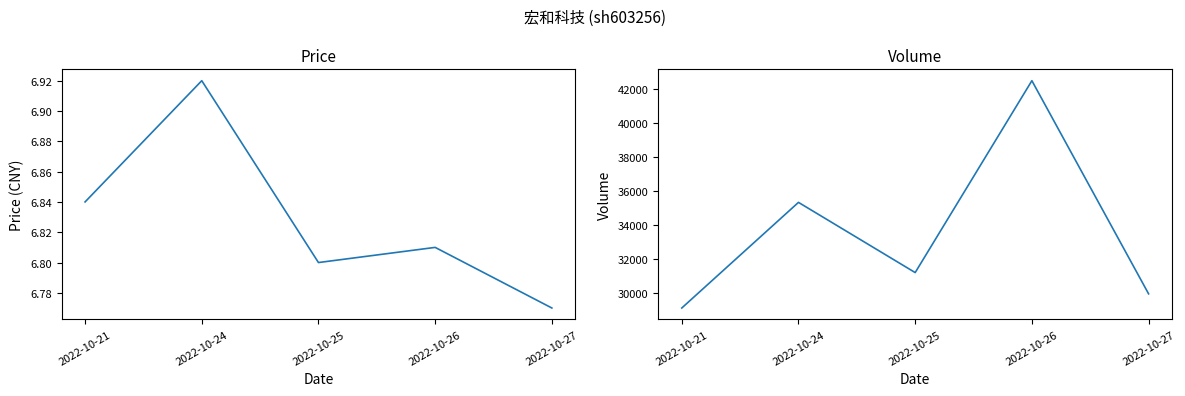

What is the highest value of the volume series?

42510.0